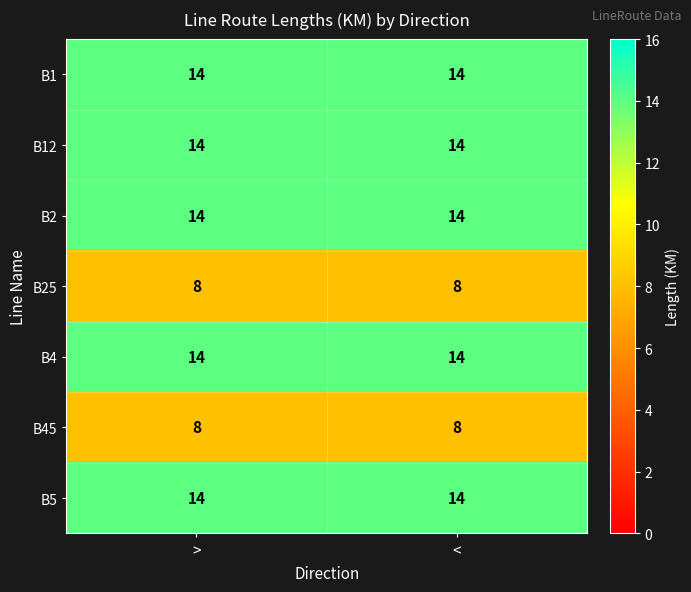

Is it true that B45 equals 13 at <?

False